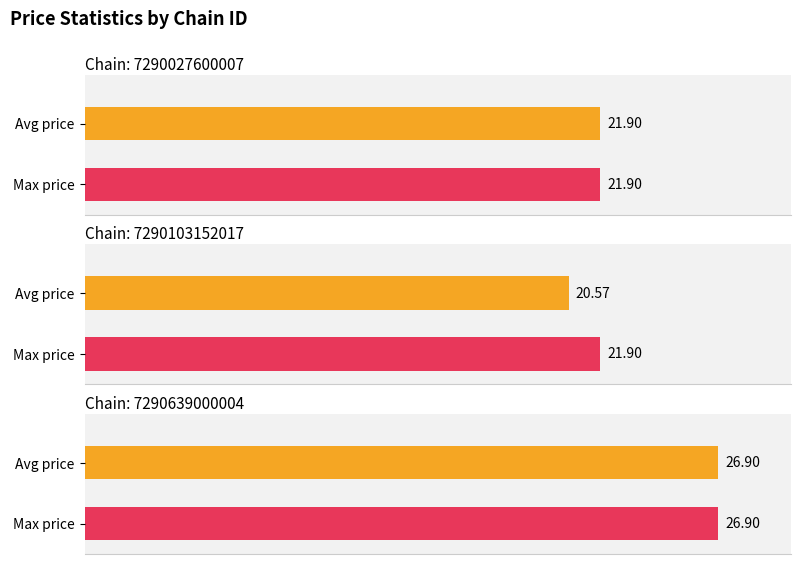

What are all the series names shown in the legend?

avg_price, max_price